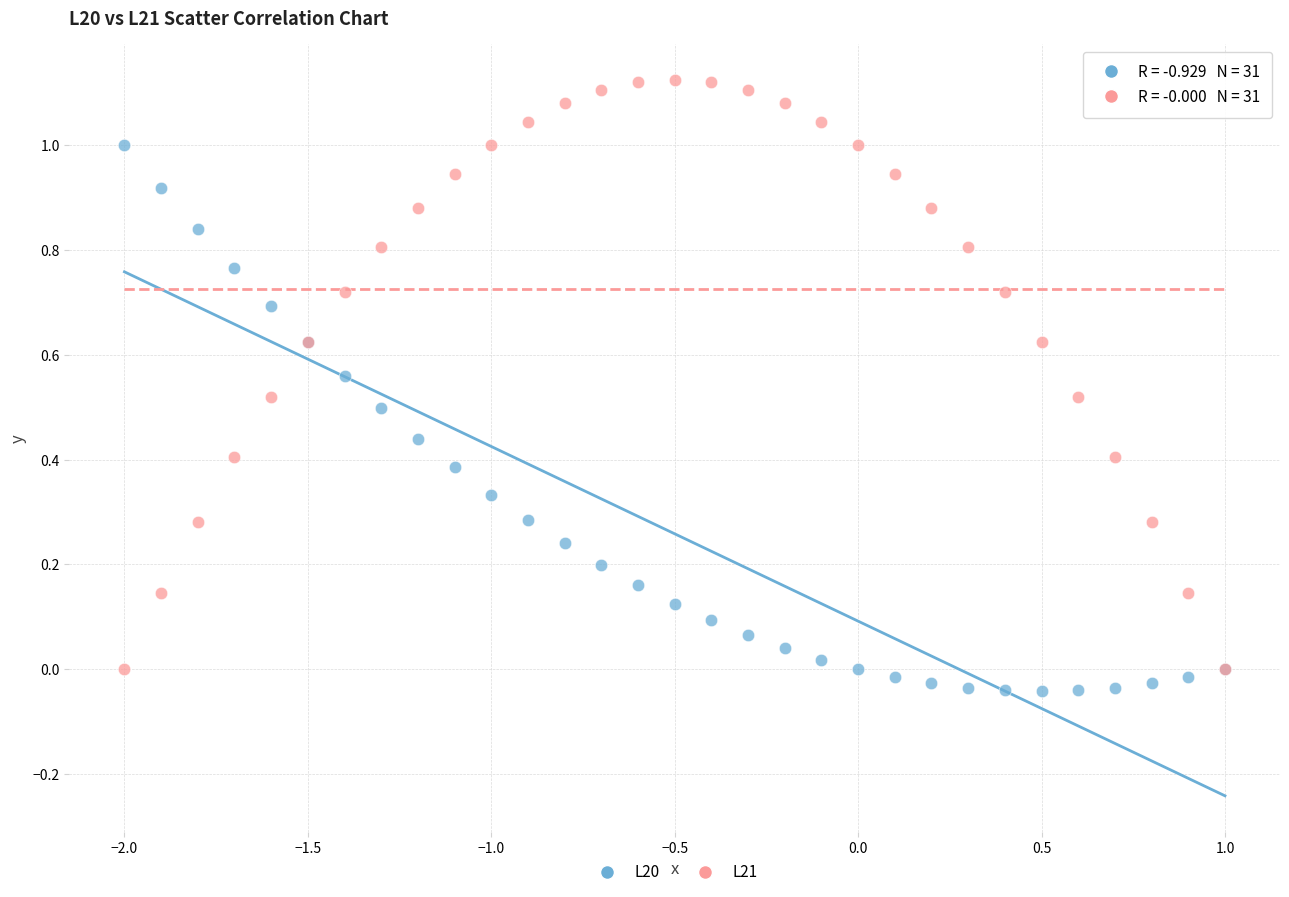

Which series has the largest Y range (max minus min)?

L21